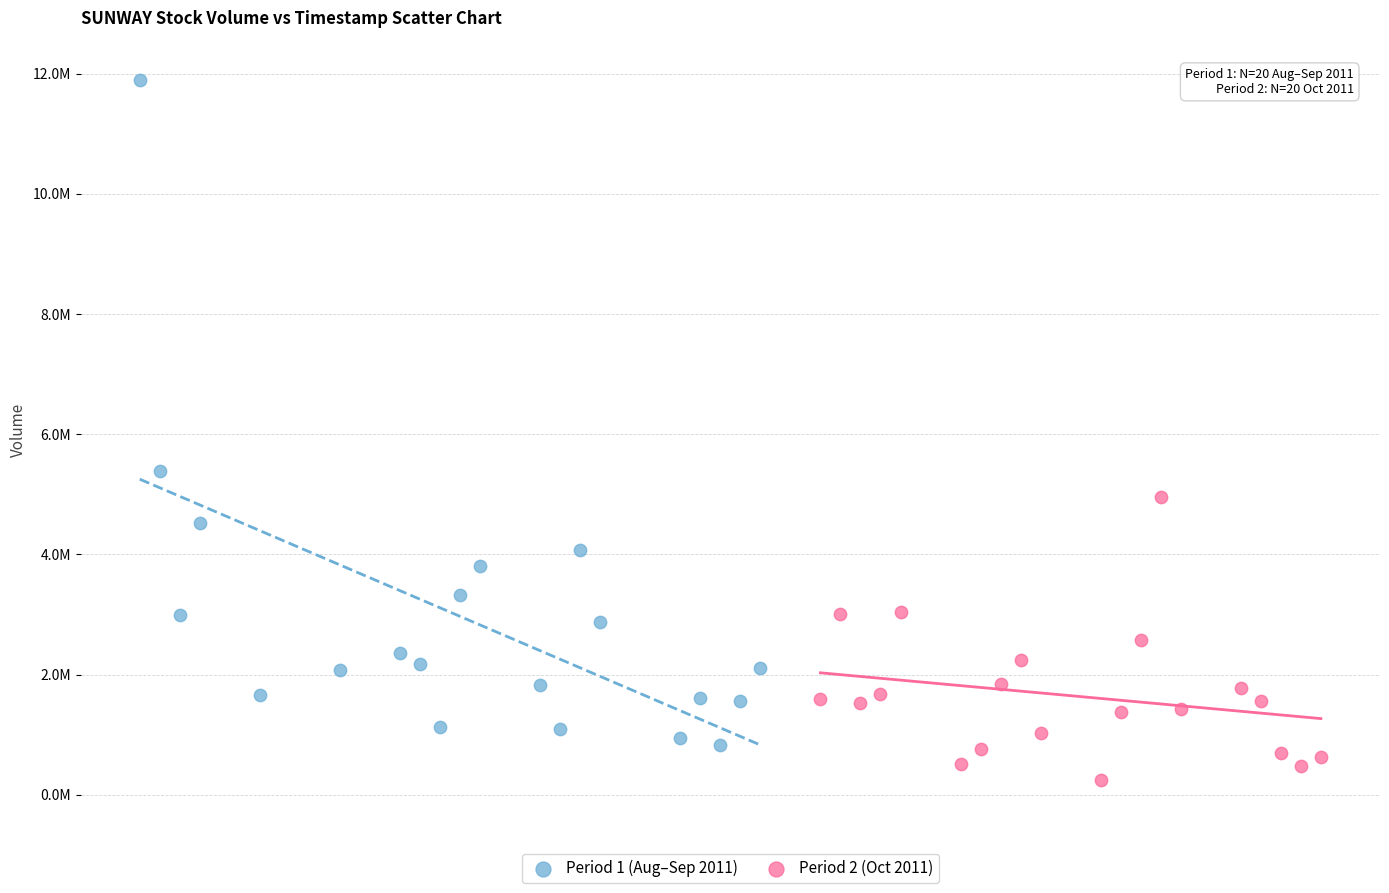

What are all the series names shown in the legend?

Period 1 (Aug–Sep 2011), Period 2 (Oct 2011)